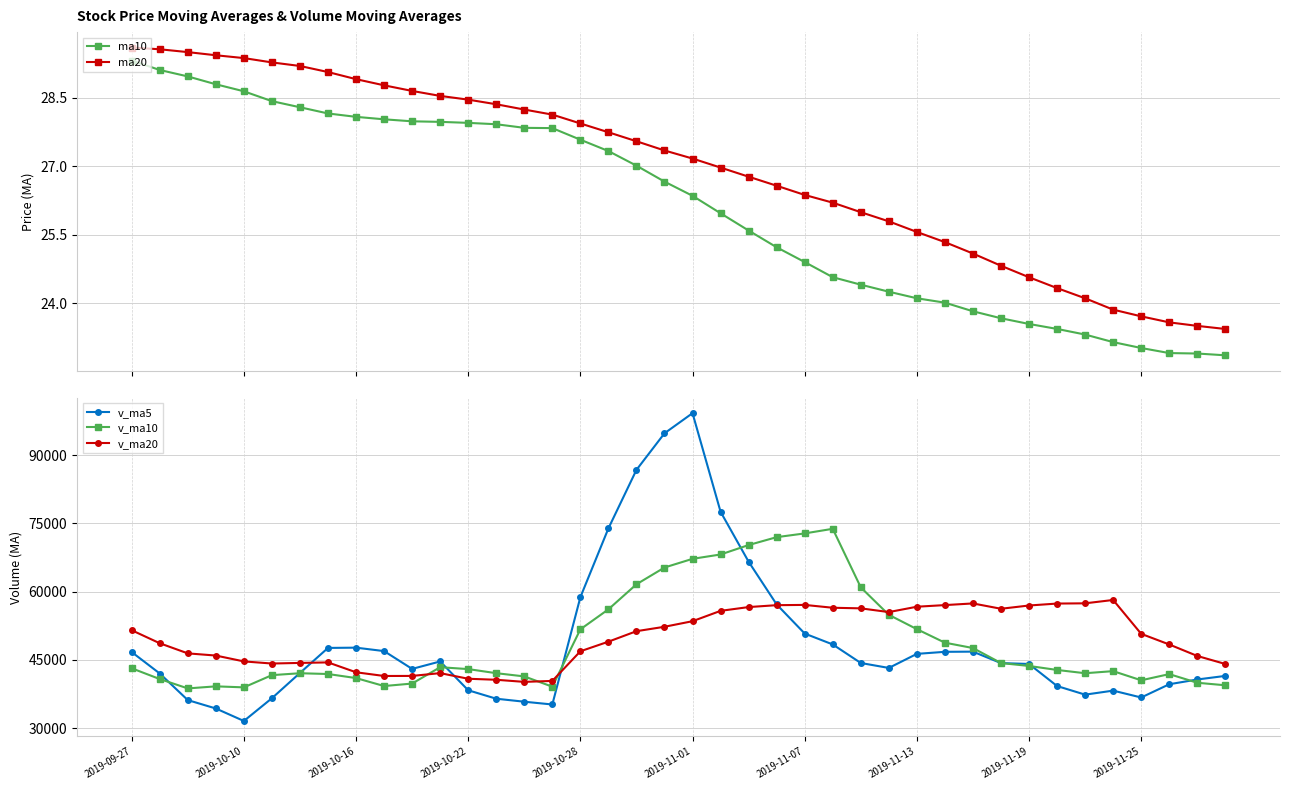

Reading left to right, list all the values displayed in this chart.

ma10: 29.3	29.1	29.0	28.8	28.6	28.4	28.3	28.2	28.1	28.0	28.0	28.0	28.0	27.9	27.8	27.8	27.6	27.3	27.0	26.7	26.4	26.0	25.6	25.2	24.9	24.6	24.4	24.3	24.1	24.0	23.8	23.7	23.5	23.4	23.3	23.1	23.0	22.9	22.9	22.9
ma20: 29.6	29.6	29.5	29.4	29.4	29.3	29.2	29.1	28.9	28.8	28.7	28.5	28.5	28.4	28.2	28.1	27.9	27.7	27.5	27.3	27.2	27.0	26.8	26.6	26.4	26.2	26.0	25.8	25.6	25.3	25.1	24.8	24.6	24.3	24.1	23.9	23.7	23.6	23.5	23.4
v_ma5: 46712.4	41994.5	36146.7	34301.2	31554.9	36559.6	42113.6	47620.4	47679.2	46923.7	43008.6	44645.0	38308.8	36450.9	35791.1	35180.4	58777.4	73909.9	86777.1	94822.0	99247.6	77564.8	66581.3	57184.4	50782.3	48387.4	44307.1	43217.7	46313.3	46763.8	46803.3	44283.2	44091.8	39237.7	37346.2	38228.7	36718.2	39631.8	40679.2	41466.8
v_ma10: 43140.9	40776.6	38715.9	39169.8	38947.4	41636.0	42054.1	41883.6	40990.2	39239.3	39784.1	43379.3	42964.6	42065.0	41357.4	39094.5	51711.2	56109.3	61614.0	65306.5	67214.0	68171.1	70245.6	71980.8	72802.1	73817.5	60935.9	54899.5	51748.8	48773.0	47595.3	44295.2	43654.7	42775.5	42055.0	42516.0	40500.7	41861.8	39958.5	39406.5
v_ma20: 51509.8	48648.7	46421.9	45942.9	44653.8	44188.4	44324.1	44437.3	42264.9	41450.5	41462.5	42077.9	40840.2	40617.4	40152.4	40365.2	46882.6	48996.4	51302.1	52272.9	53499.1	55775.2	56605.1	57022.9	57079.8	56456.0	56323.6	55504.4	56681.4	57039.8	57404.7	56233.1	56950.2	57378.1	57428.6	58166.7	50718.3	48380.6	45853.7	44089.8